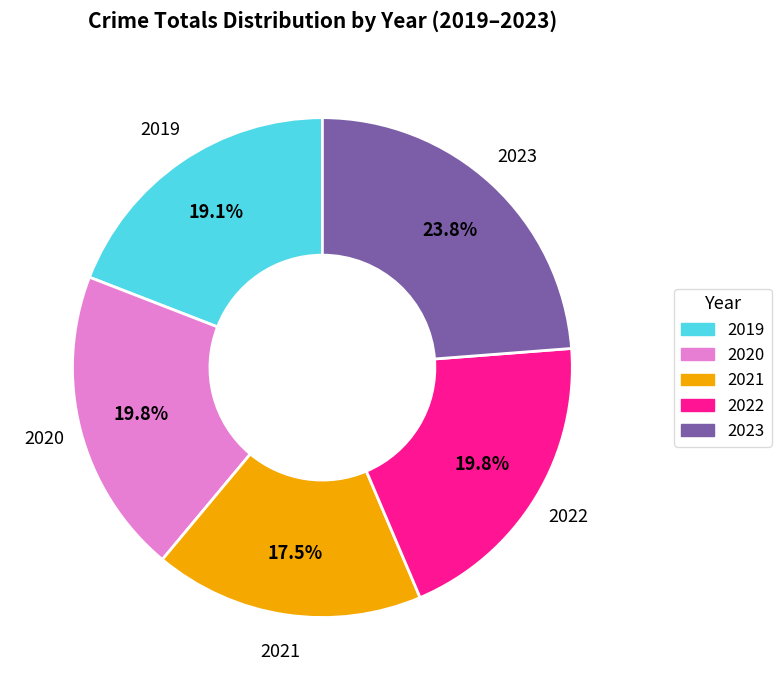

Is there any slice that represents more than half of the pie?

No